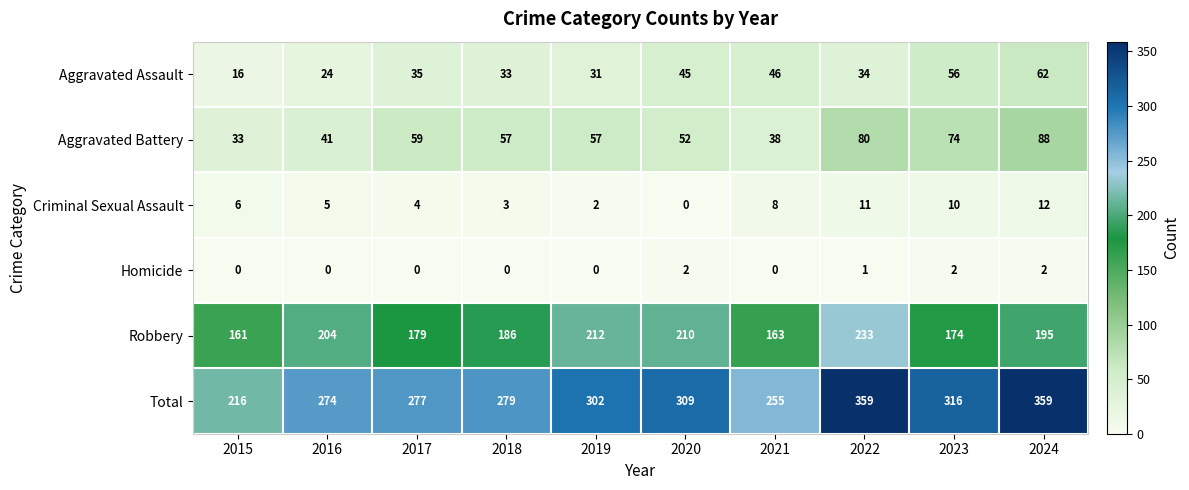

List the series in order of their peak value, lowest first.

Homicide, Criminal Sexual Assault, Aggravated Assault, Aggravated Battery, Robbery, Total